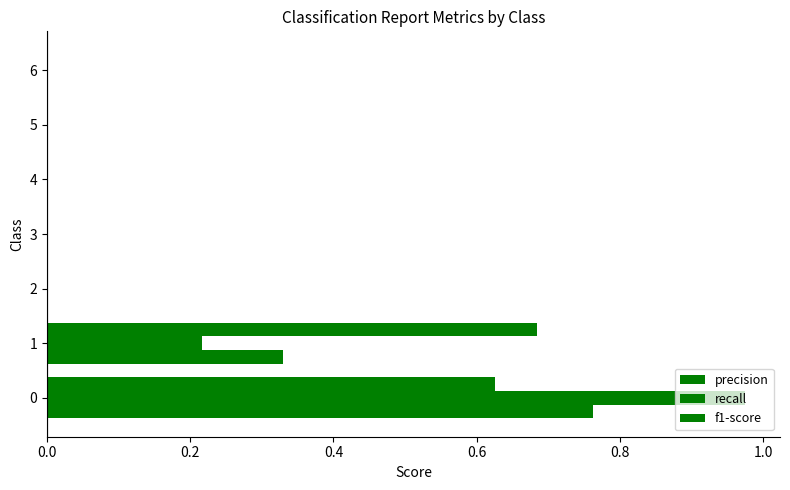

Rank the series by their average value, from highest to lowest.

precision, recall, f1-score